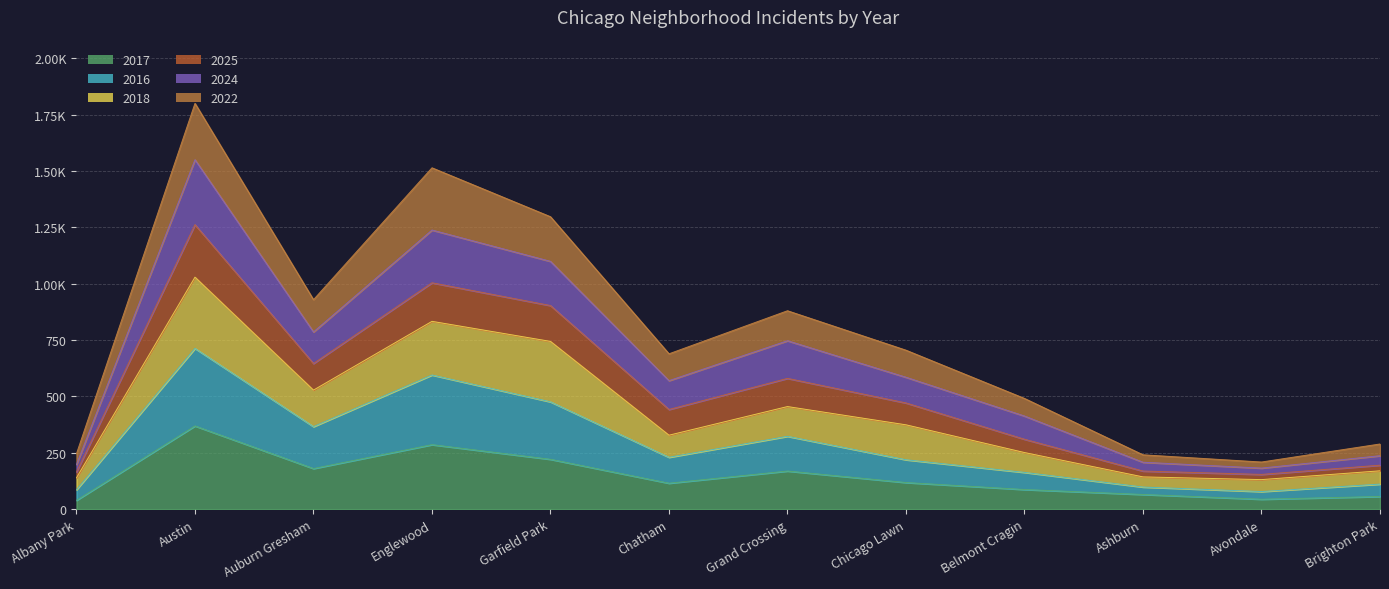

Where does the 2018 series first go above 374?

Austin